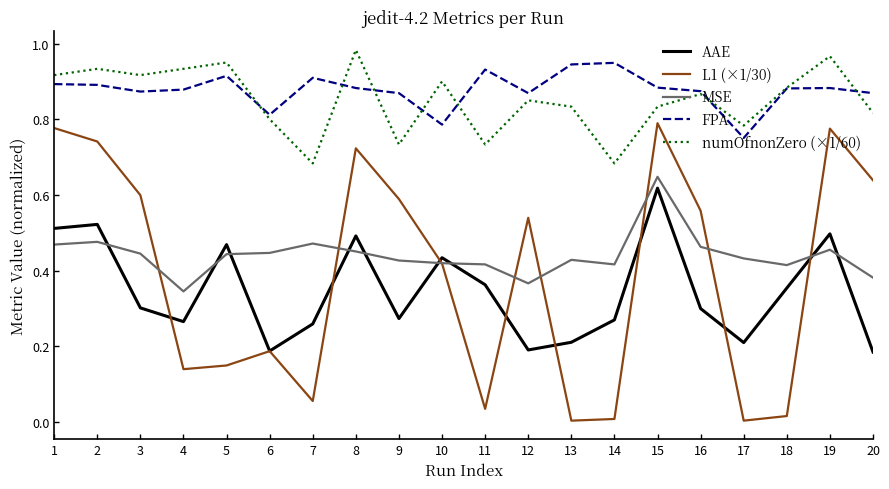

True or false: AAE and FPA cross at least once.

False